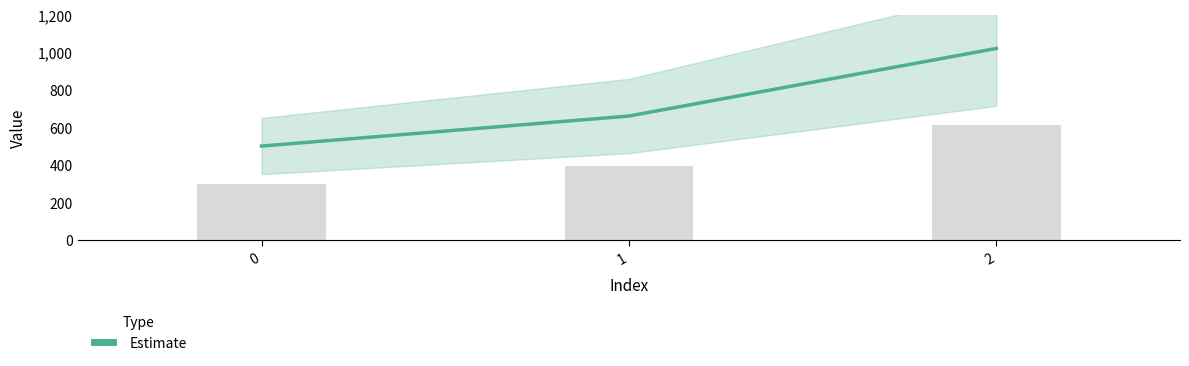

Rank the categories by value from lowest to highest.

0, 1, 2